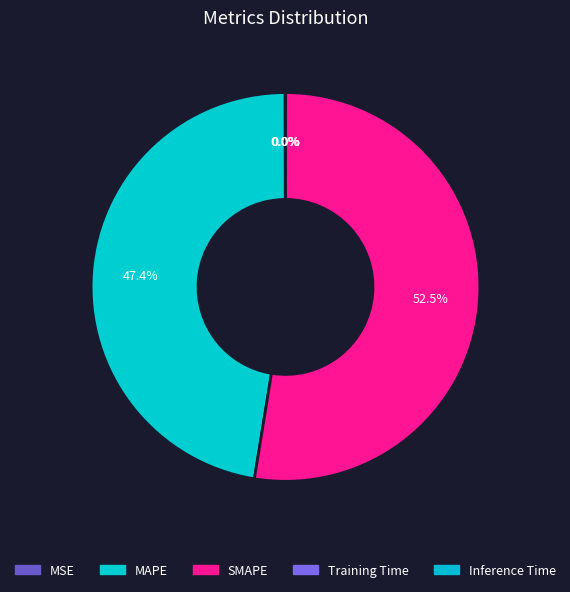

Which slice is the largest?

SMAPE